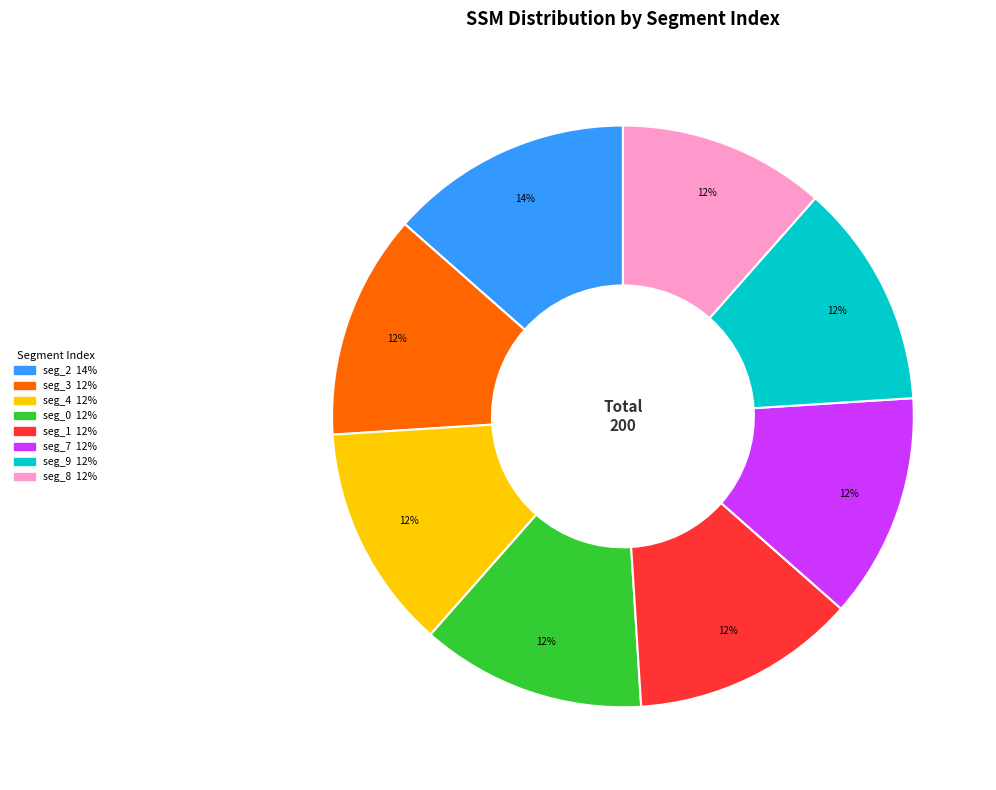

How many segments does this pie chart have?

8